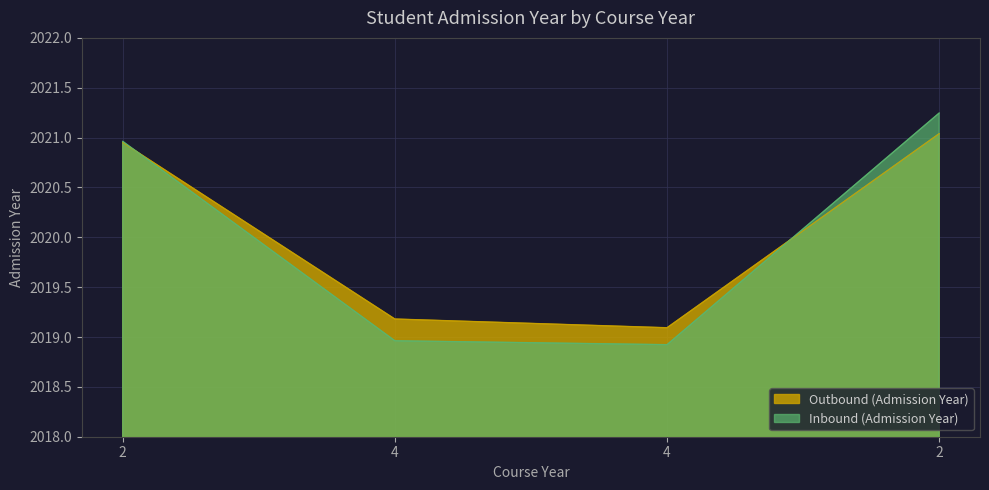

How many values in the Outbound (Admission Year) series exceed 2020?

2